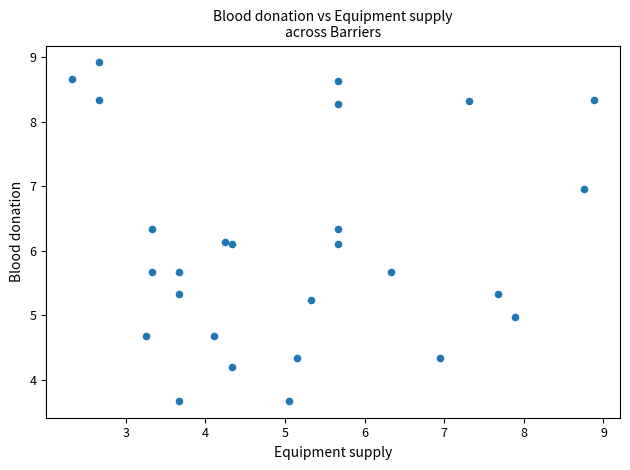

What is the range of X values (max minus min)?

6.6